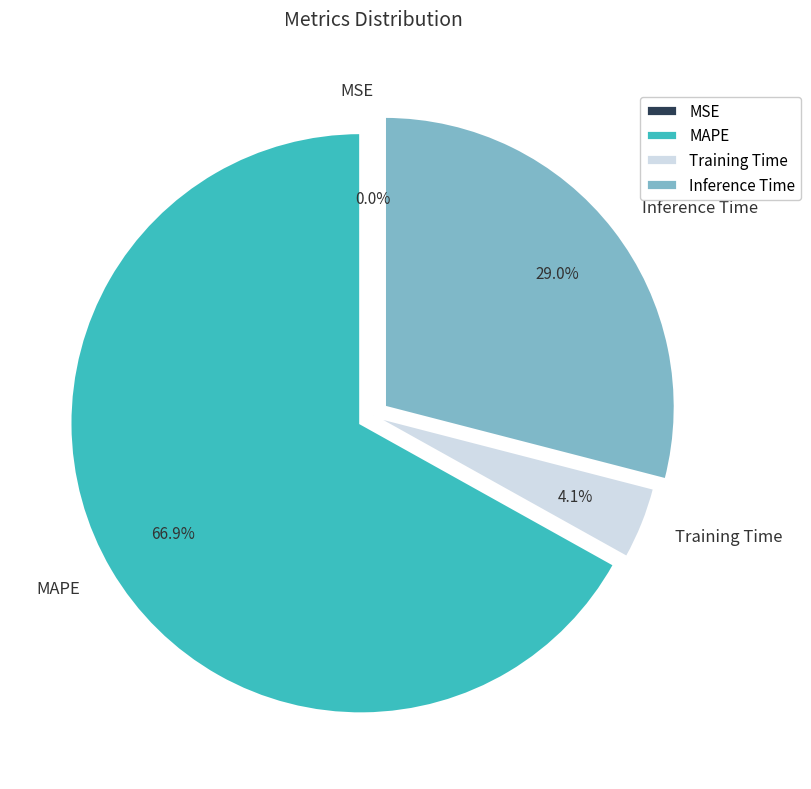

Which slice represents more than half of the pie?

MAPE